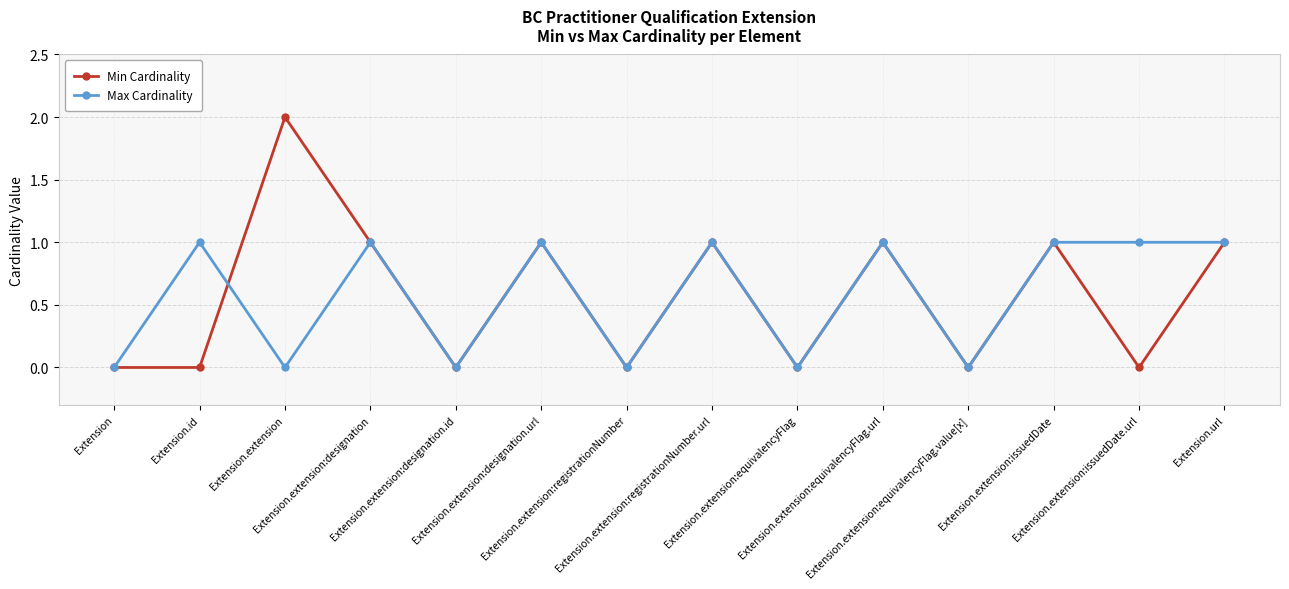

Which series has the widest spread of values?

Min Cardinality